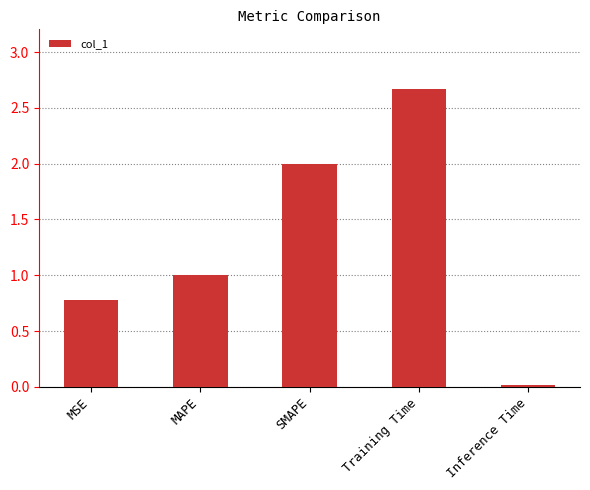

Rank the categories by value from highest to lowest.

Training Time, SMAPE, MAPE, MSE, Inference Time